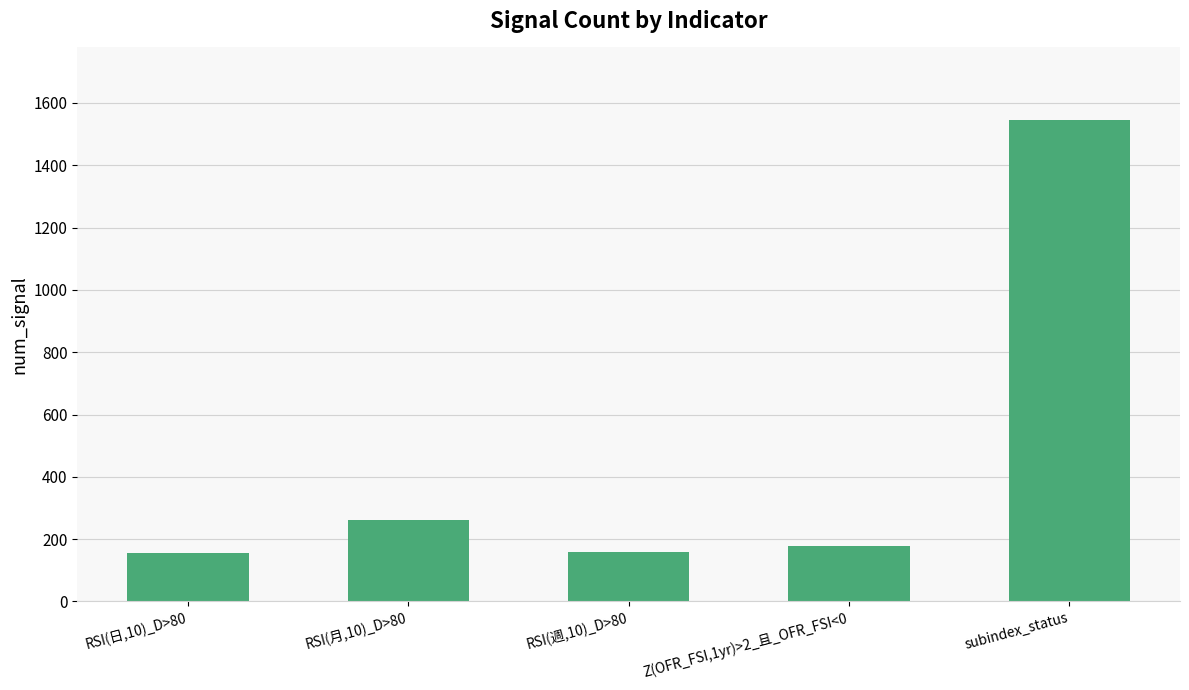

Count the number of data series in this chart.

1